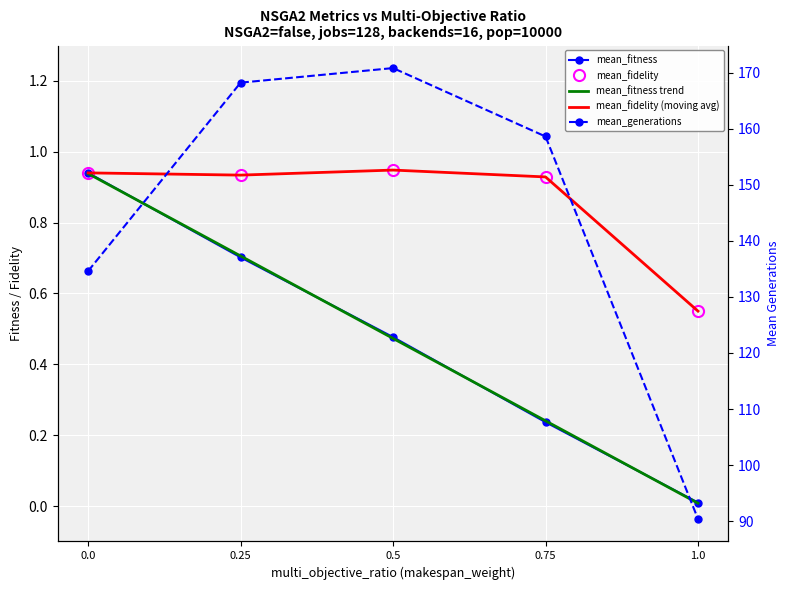

At which category does mean_generations reach its first local peak?

0.5